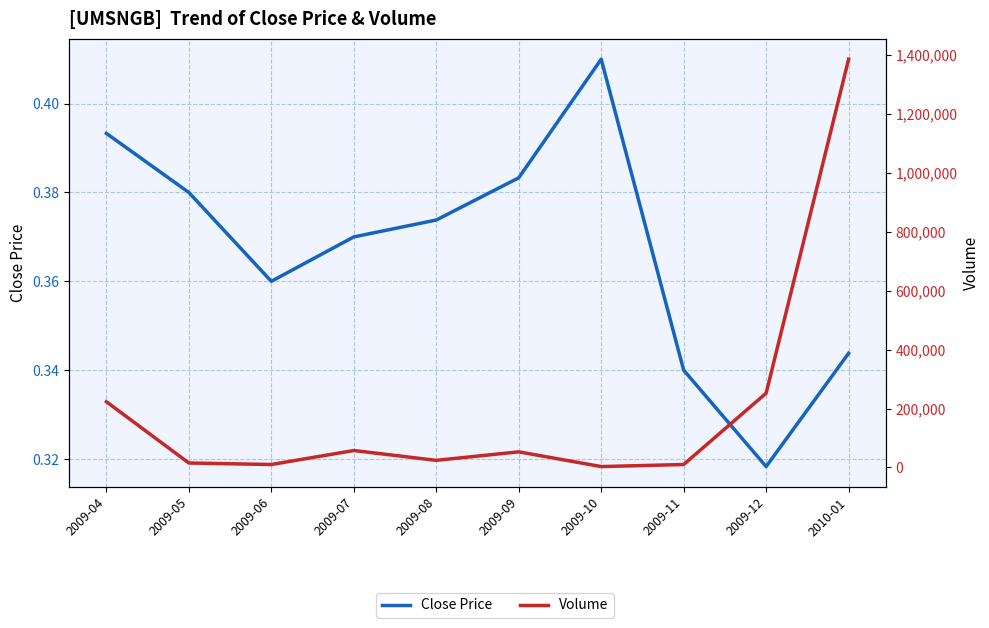

What is the minimum value shown in the chart?

0.3